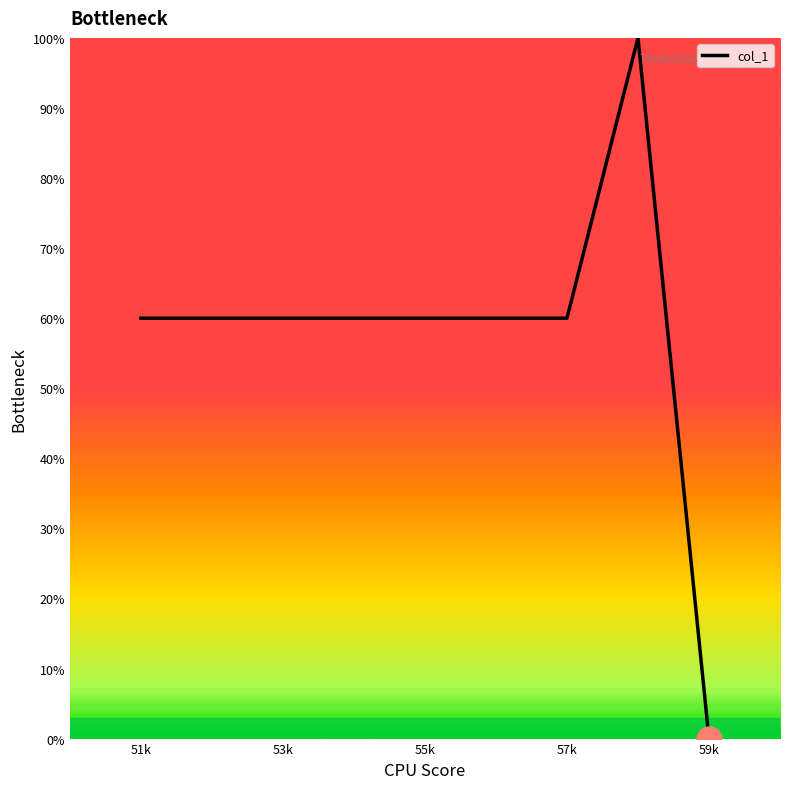

What is the maximum value shown in the chart?

100.0